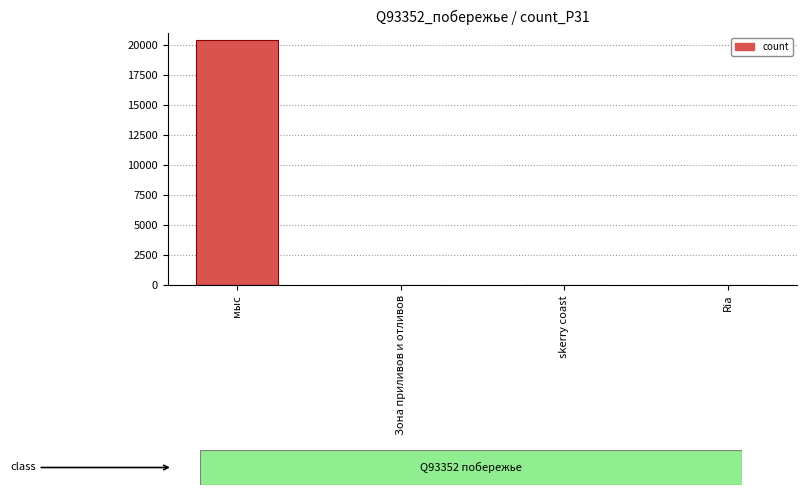

What is the maximum value shown in the chart?

20422